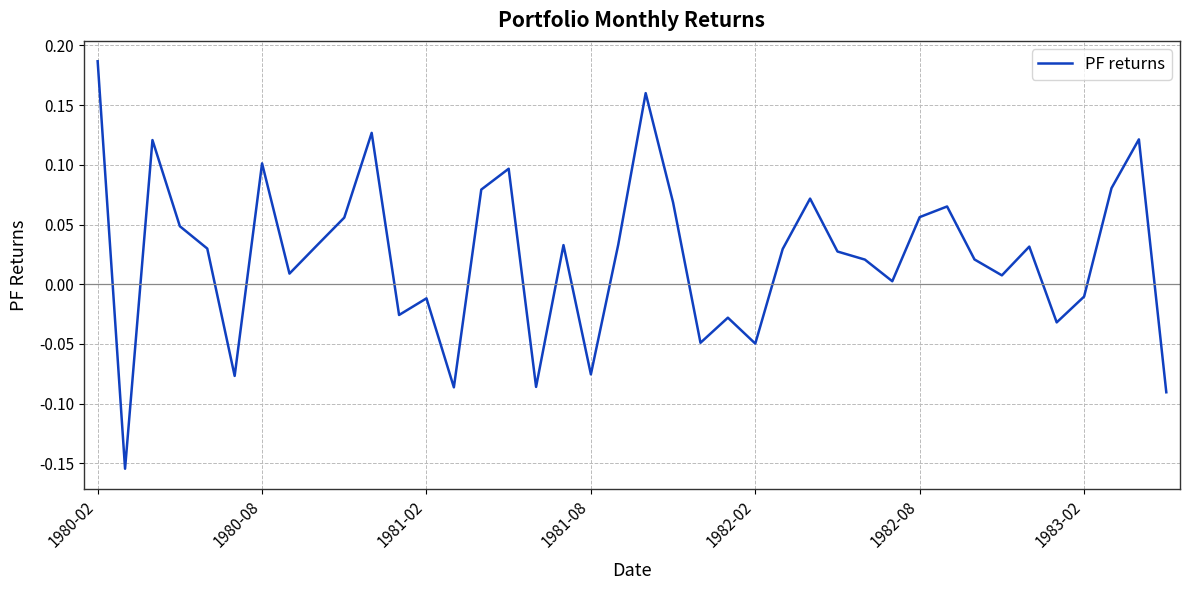

What is the difference between the maximum and minimum values?

0.3